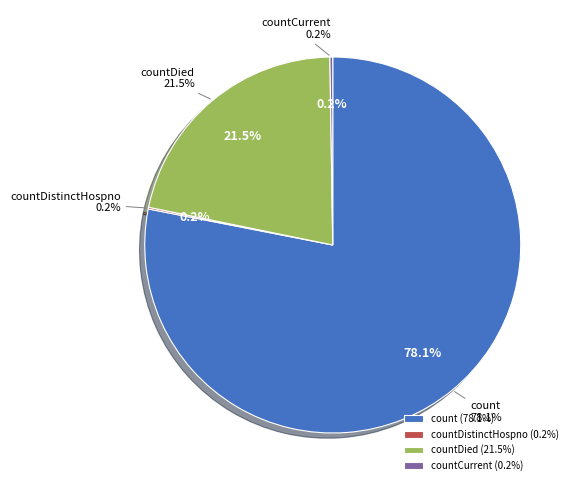

What is the majority slice?

count